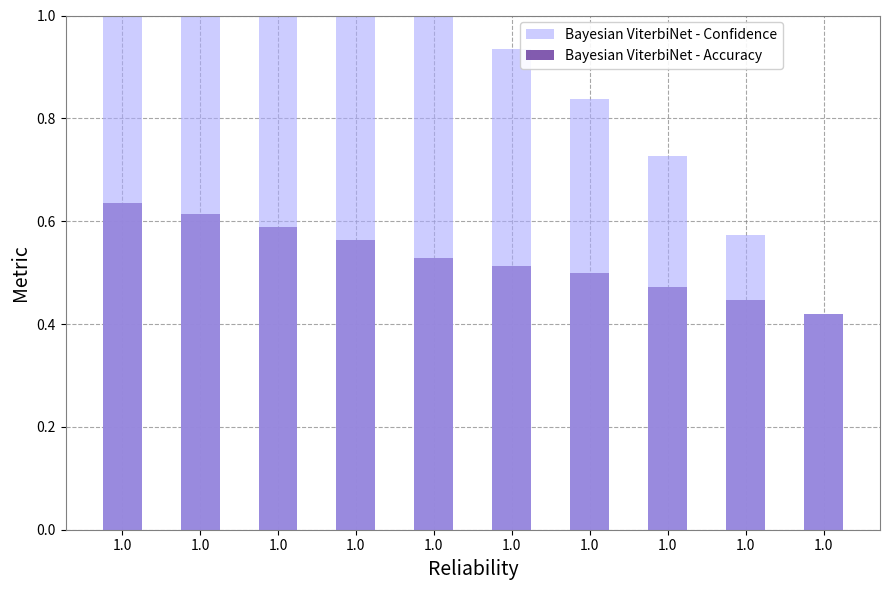

How many bars are there in each group?

2